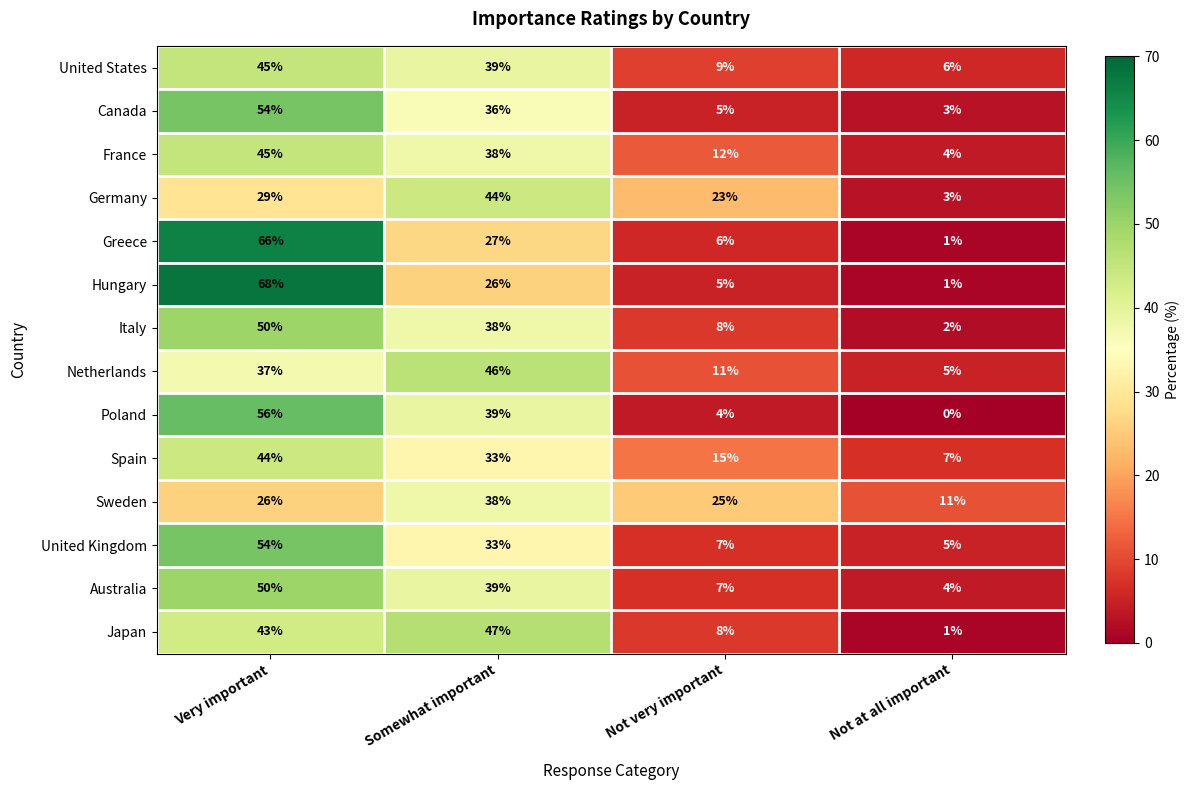

Which series changed the most between Very important and Somewhat important?

Hungary